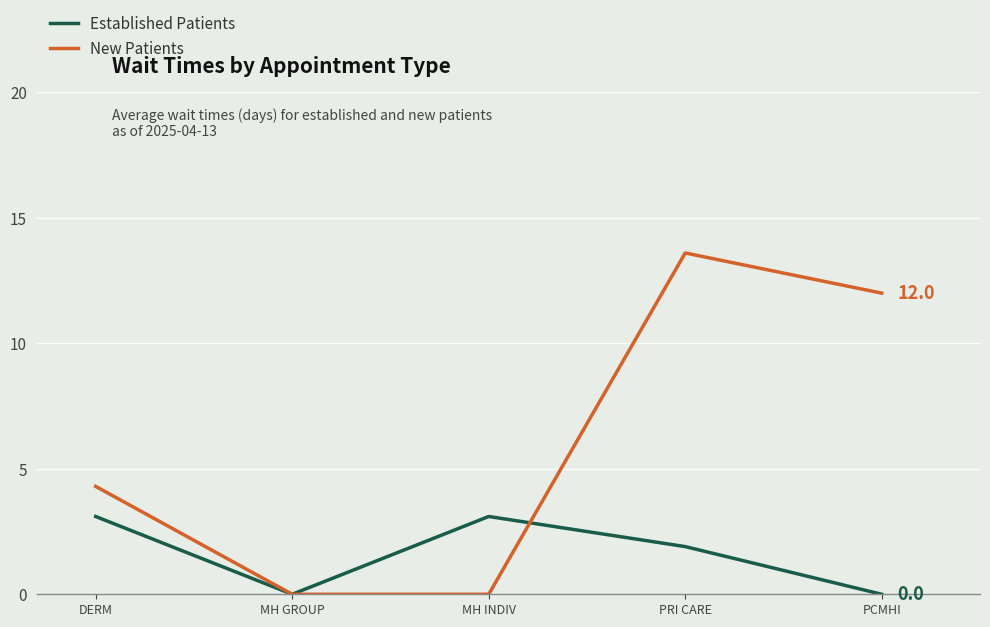

At which category does Established Patients reach its first local valley?

MH GROUP